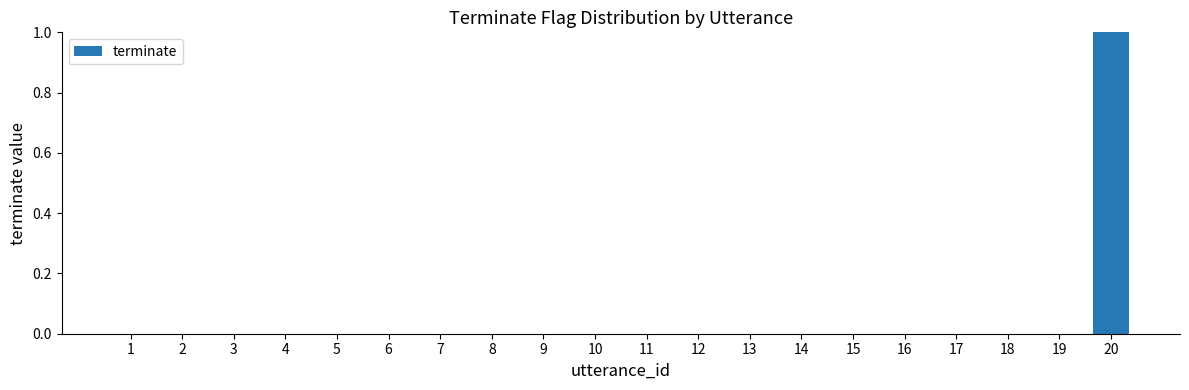

At which category does the chart reach its peak across all series?

20